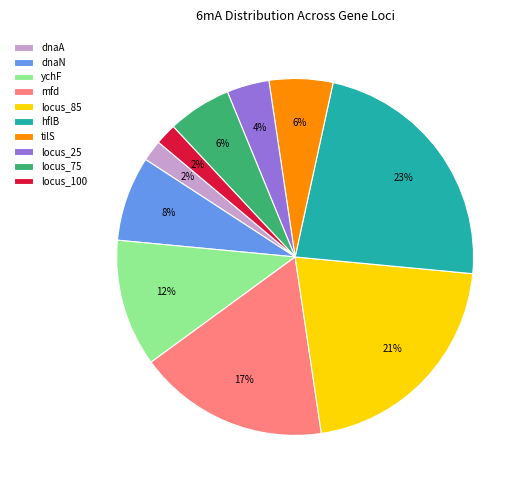

Which has a higher value, locus_100 or locus_25?

locus_25